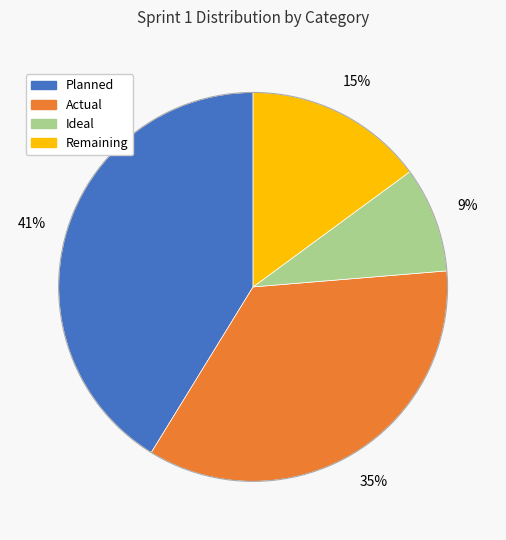

What percentage is the Ideal slice, to the nearest percent?

9%